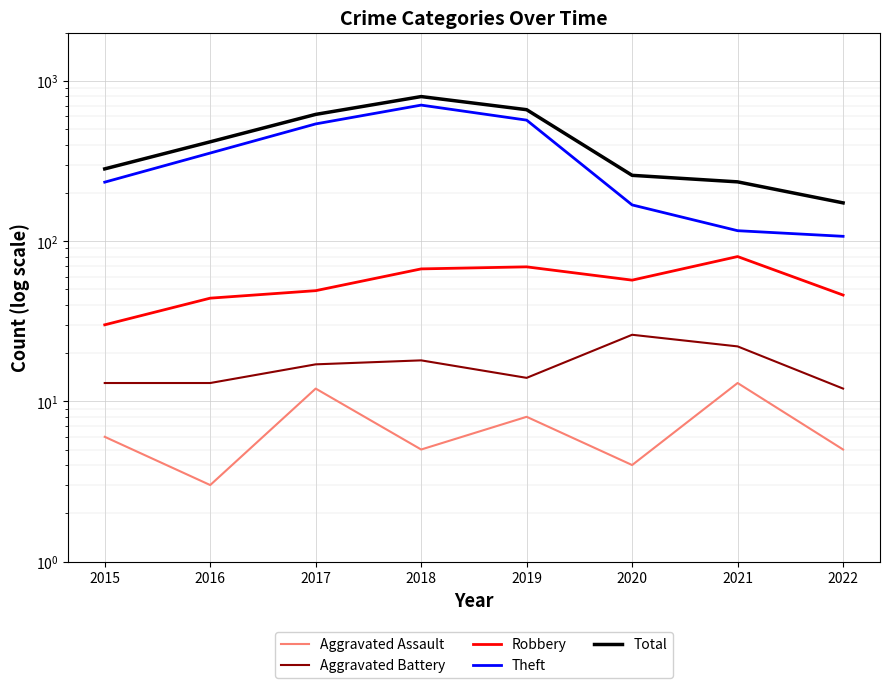

Between 2017 and 2021, which series saw the biggest shift?

Theft